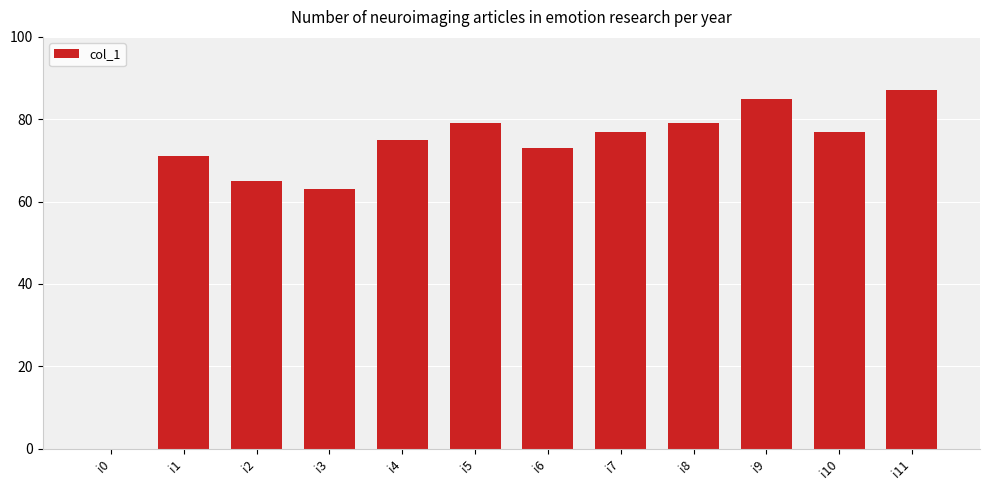

What is the difference between the values at i2 and i0?

65